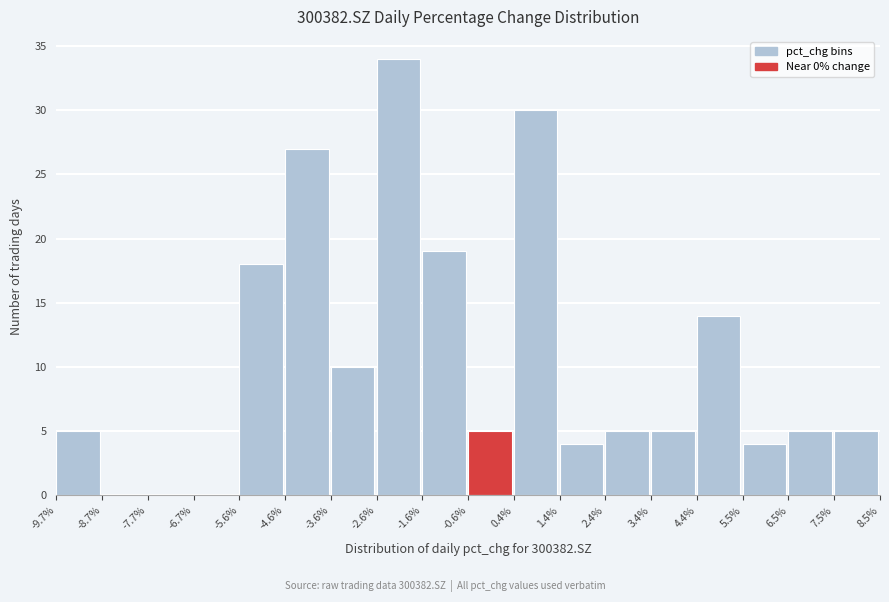

How tall is the bar that spans -2.6% to -1.6% on the x-axis? The values are not printed on the chart, so give them approximately, as read against the axis.

34